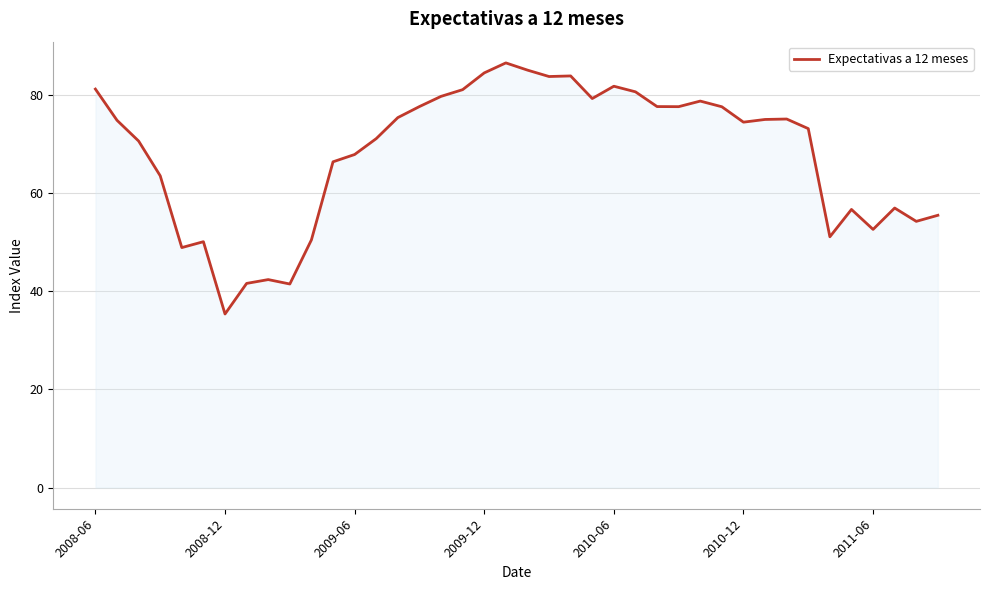

What is the greatest value displayed?

86.6